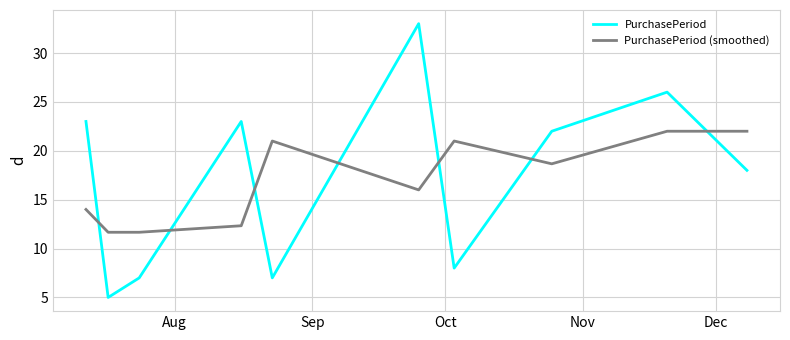

Which series has the largest range (max minus min)?

PurchasePeriod